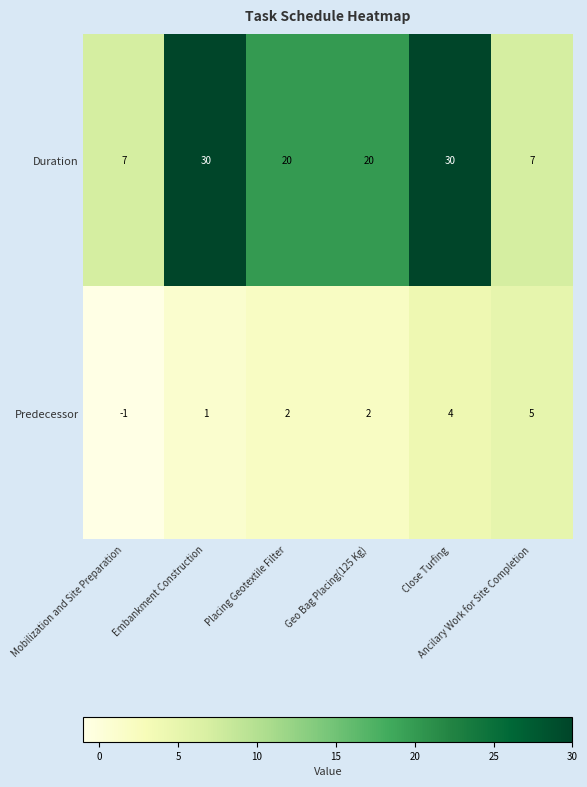

Which series has the widest spread of values?

Duration